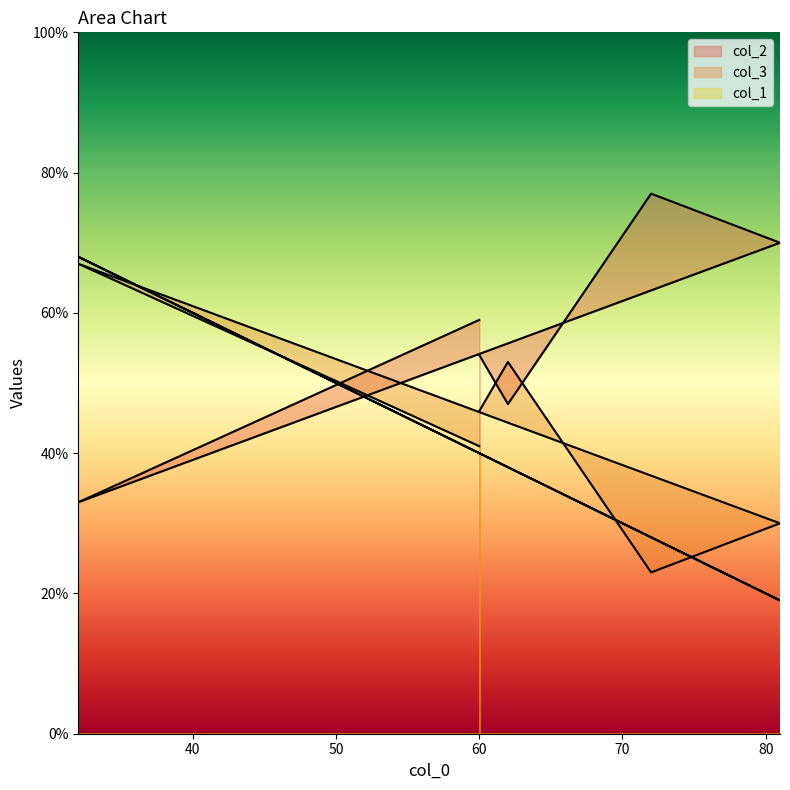

What is the sum of the col_3 values at 60 and 81?

76